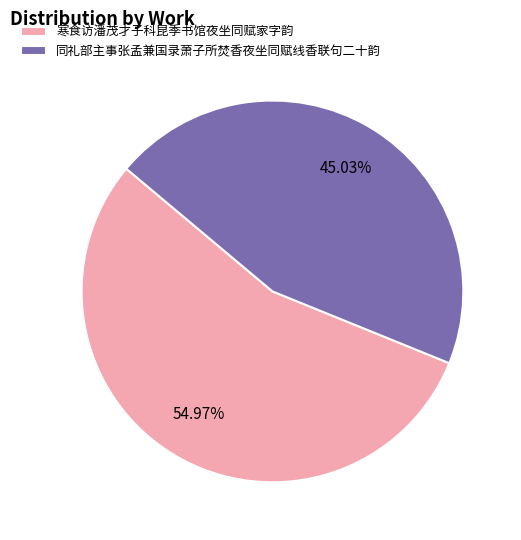

What percentage is the 寒食访潘茂才子科昆季书馆夜坐同赋家字韵 slice, to the nearest percent?

55%